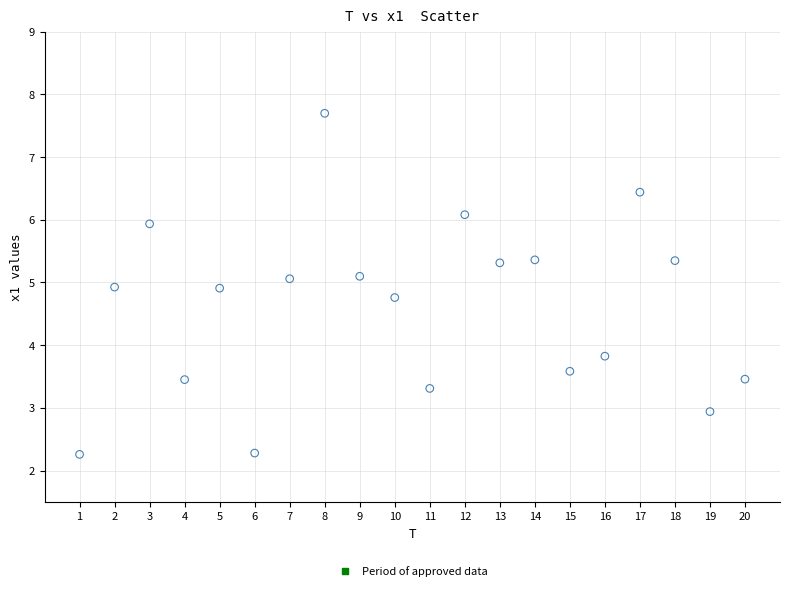

What is the range of Y values (max minus min)?

5.4